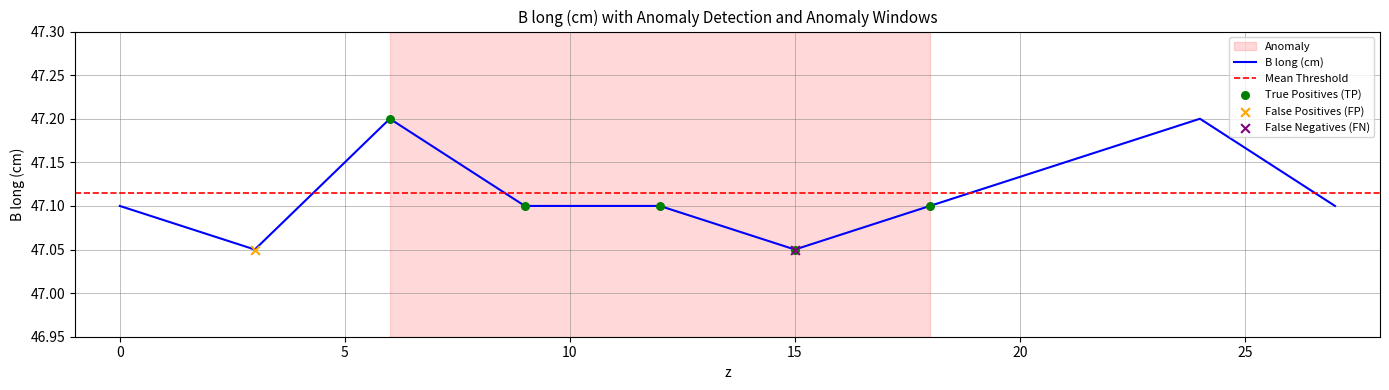

Between 27 and 15, which is larger?

27